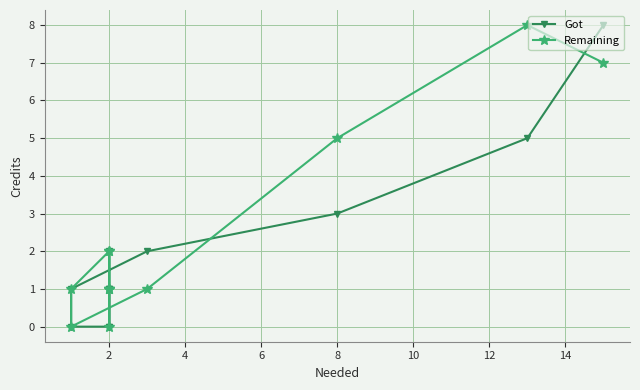

Count the number of categories in the chart.

12